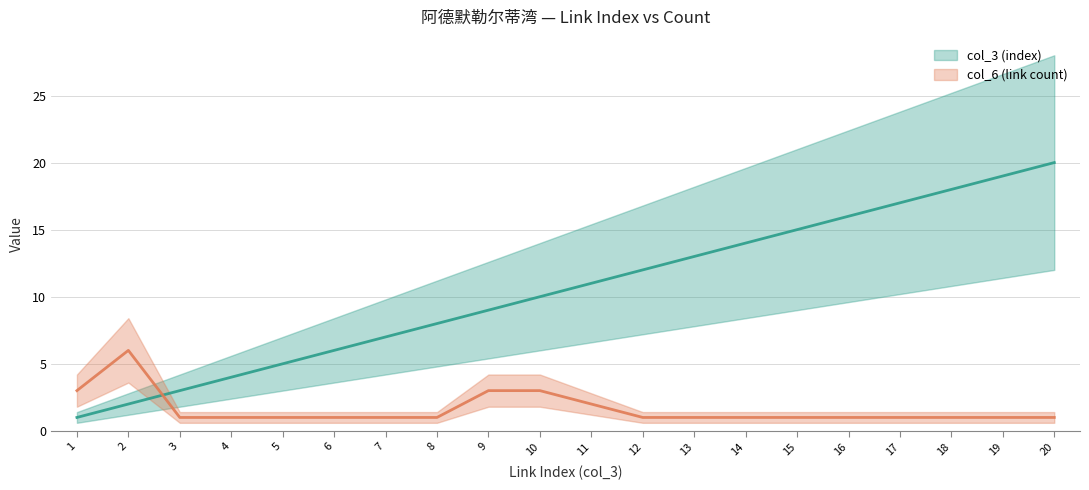

Is this an area chart (filled region under the line)?

No